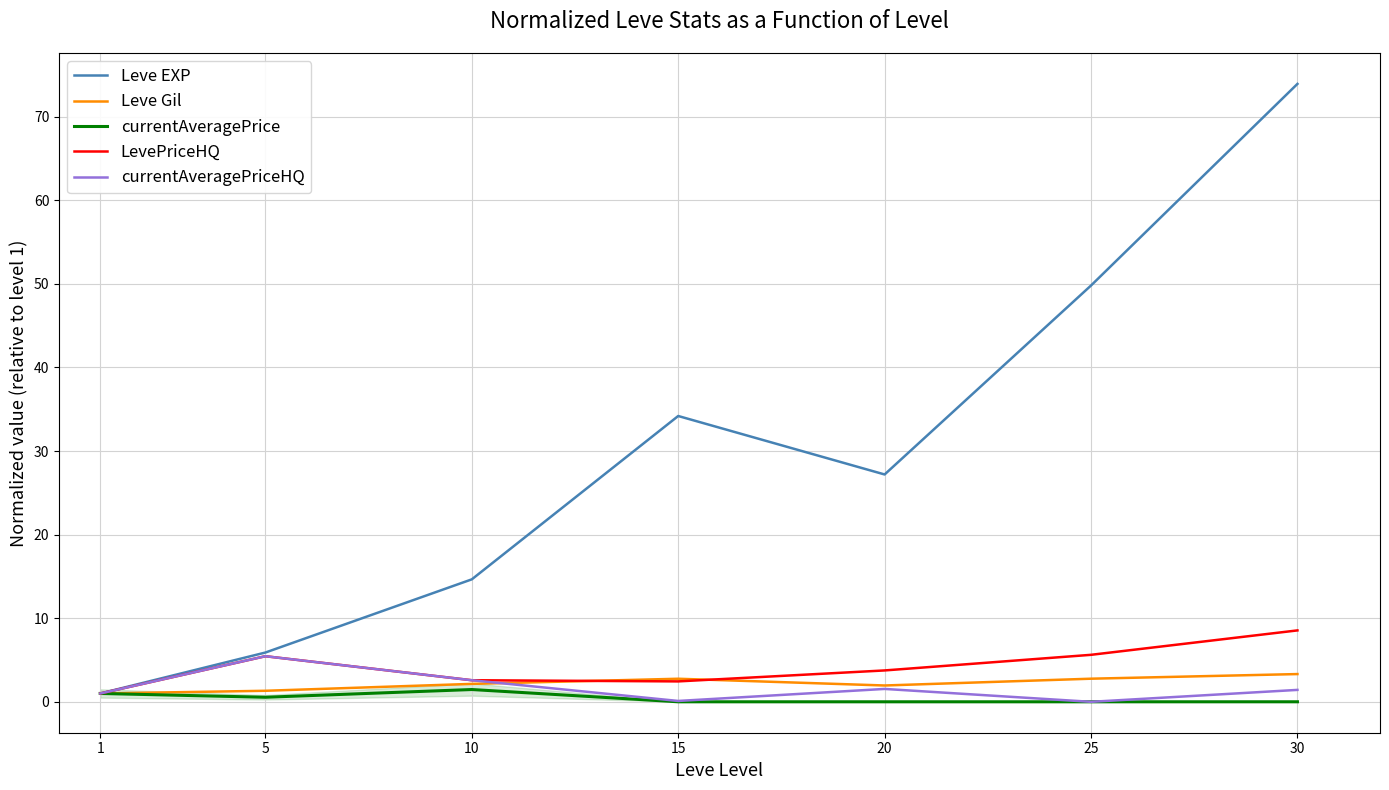

The LevePriceHQ series shows 11.6 at 30. True or false?

False